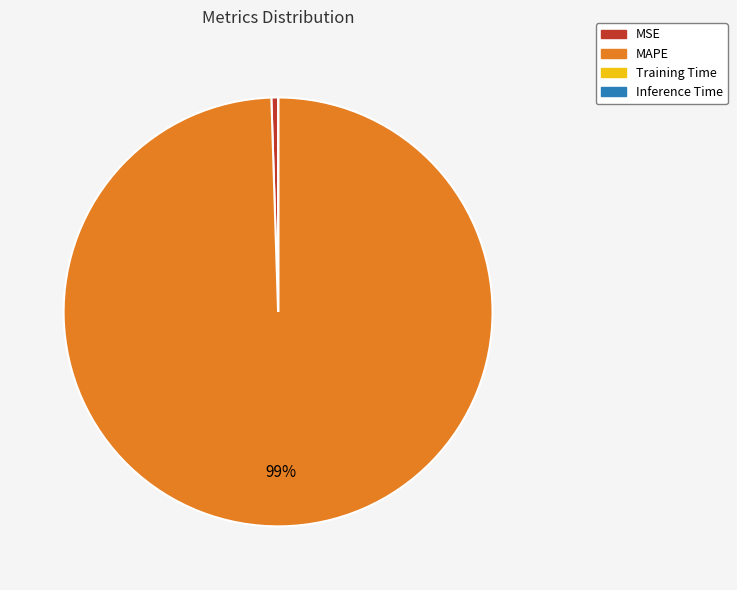

True or false: MAPE accounts for 99% of the total.

True